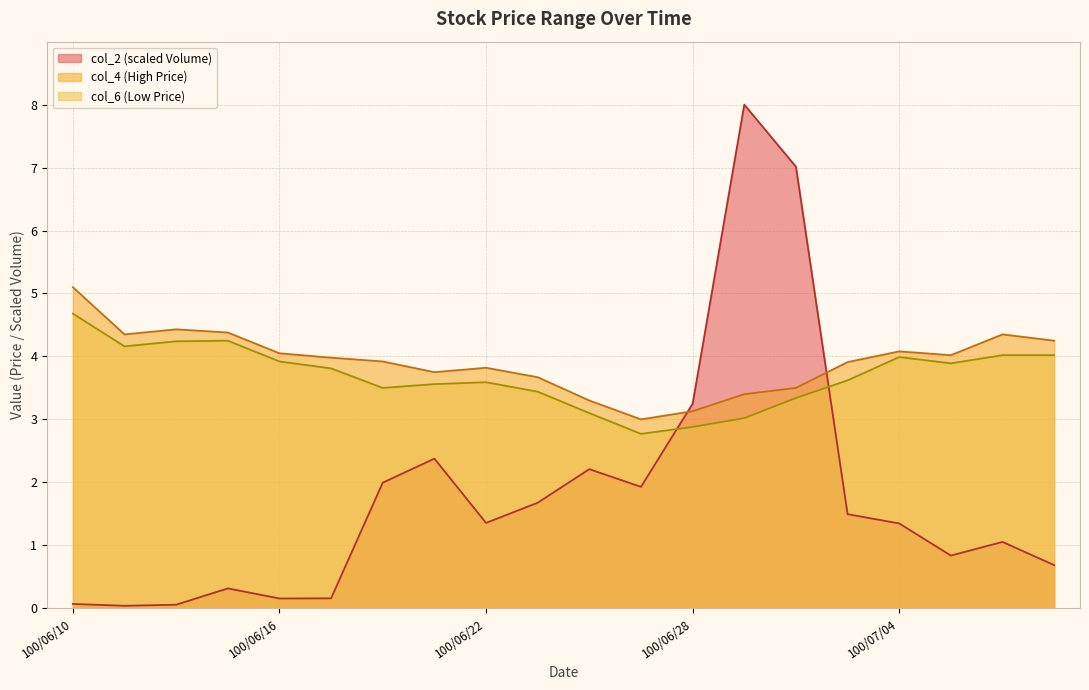

What is the difference between the maximum and minimum values in the col_2 series?

8.0